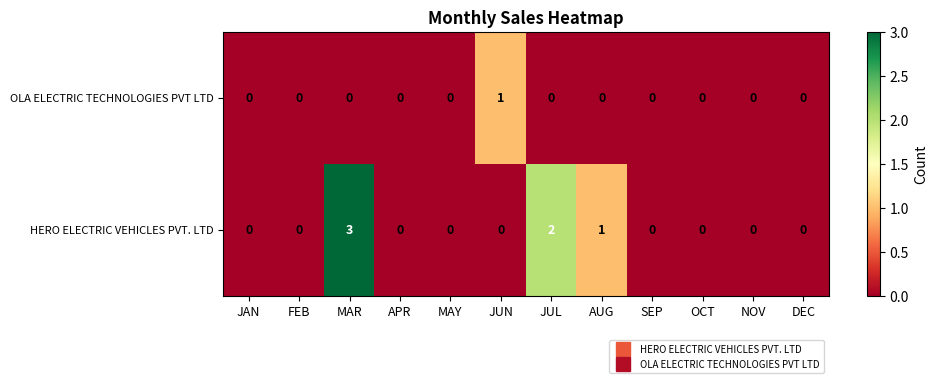

At which category is the sum across all series the highest?

MAR